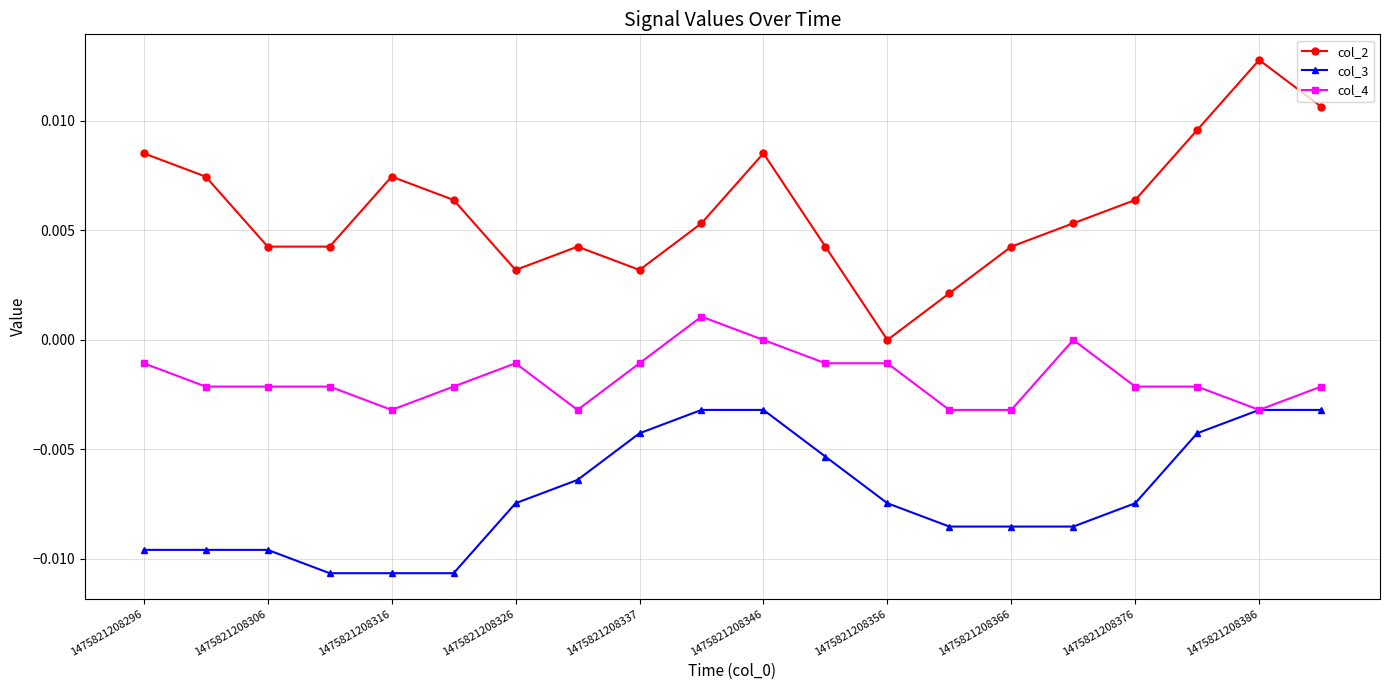

How many interior local peaks does the col_2 series have?

4